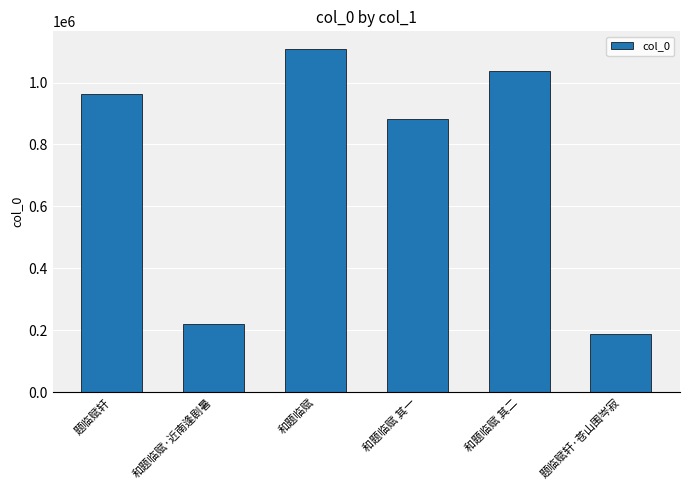

What position from the left is 和题临赋·近南逢剧暑?

2